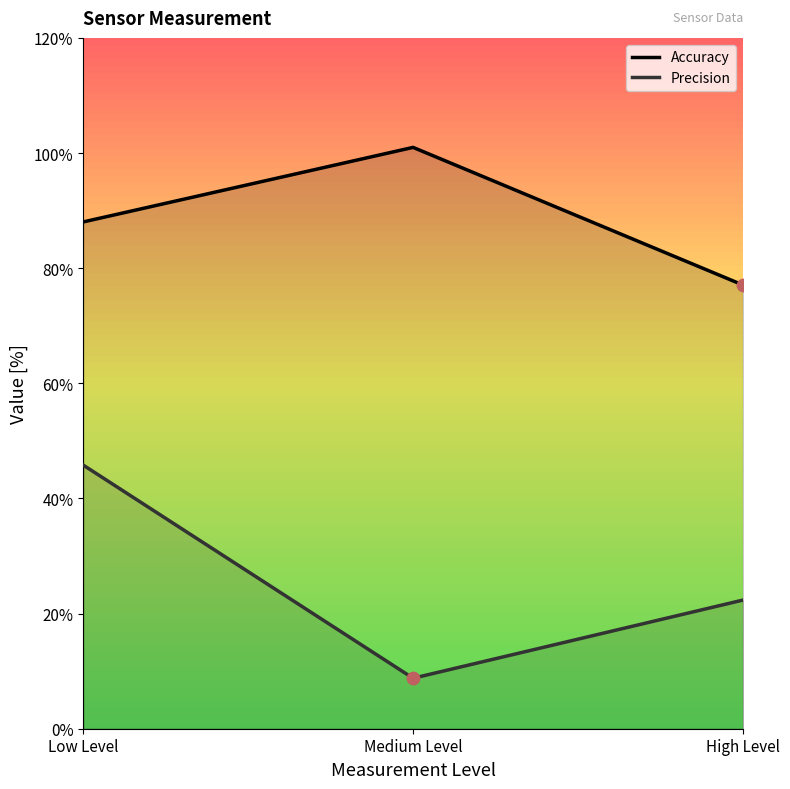

What is the total value across all series at Low Level?

1.3